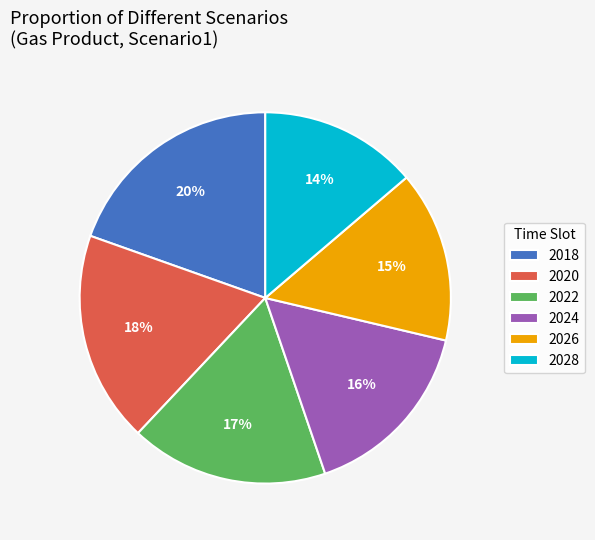

Which has a higher value, 2024 or 2028?

2024